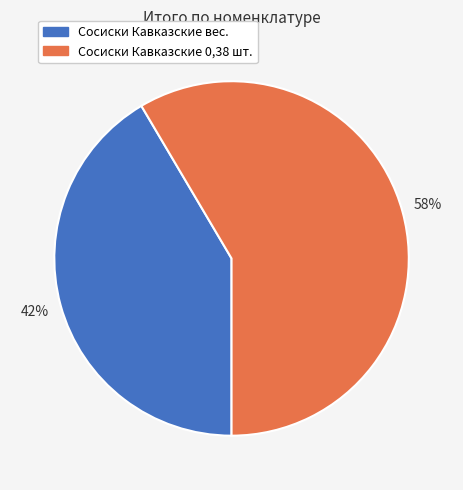

Does any single category account for the majority?

Yes